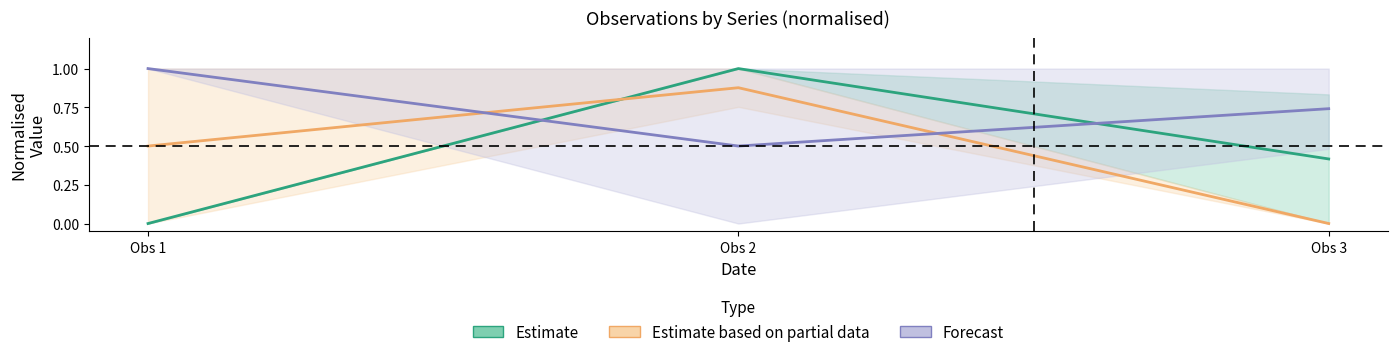

What is the sum of the Estimate based on partial data values at Obs 1 and Obs 2?

1.4